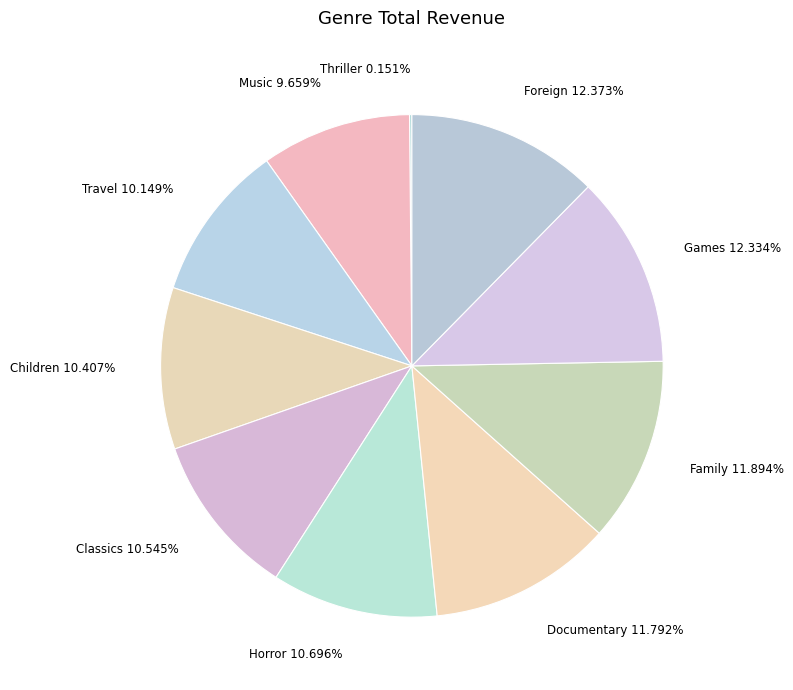

To the nearest percent, what portion does Classics represent?

11%